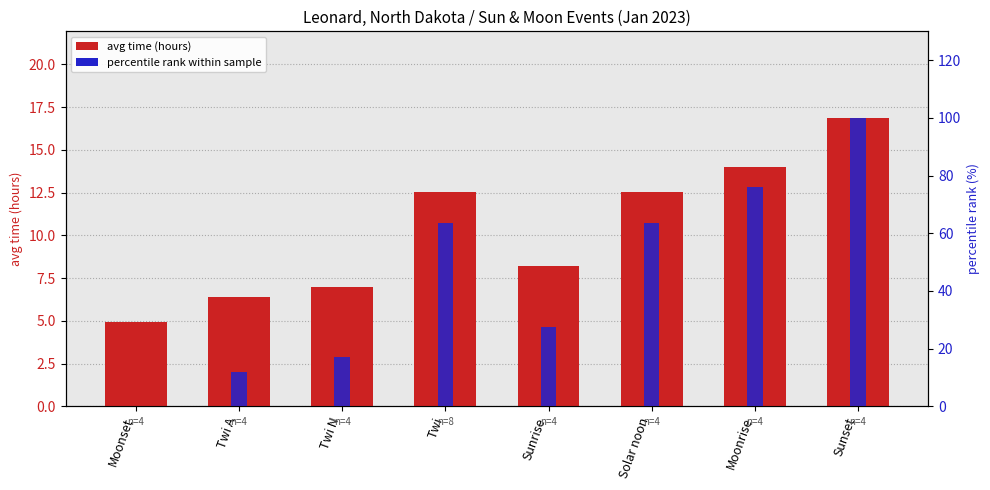

At which label does avg time (hours) first exceed 12?

Twi